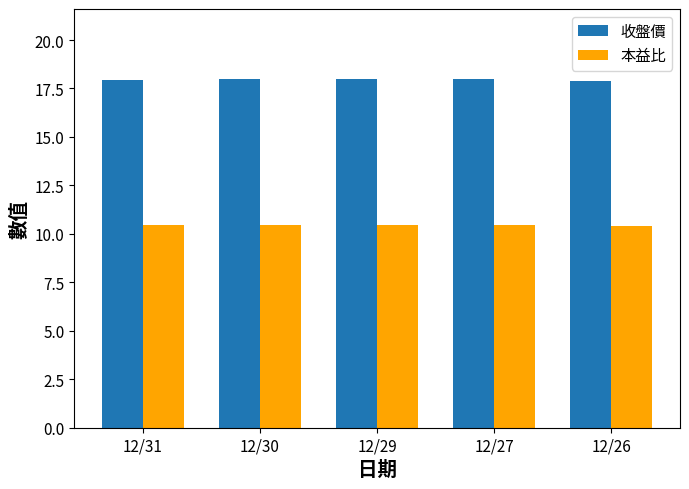

Rank the series by their maximum value, from lowest to highest.

本益比, 收盤價